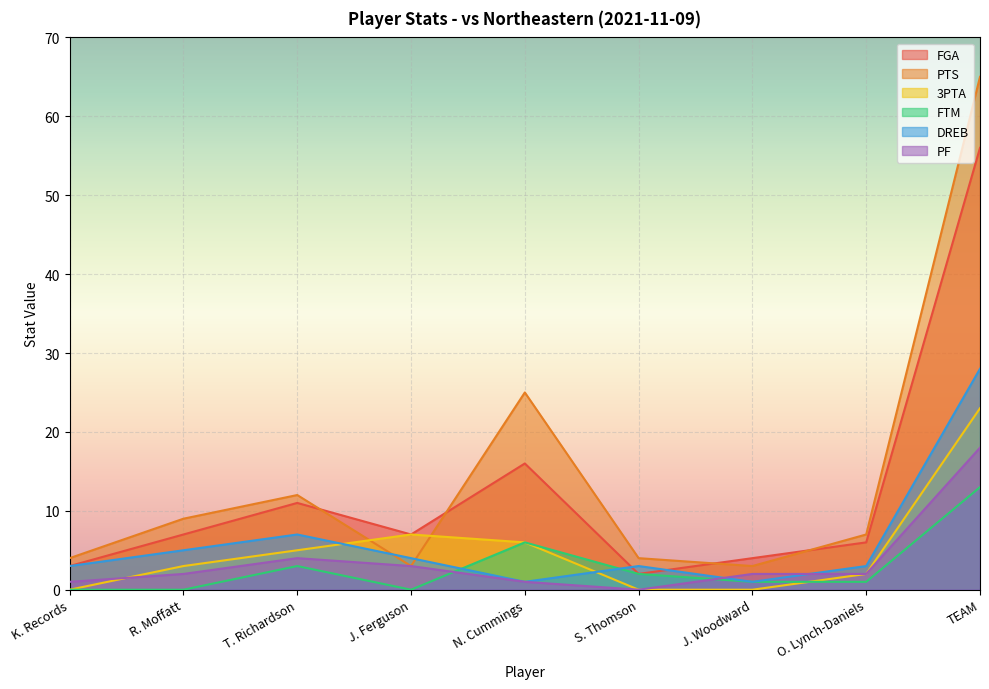

The value of 3PTA at R. Moffatt is 3. True or false?

True